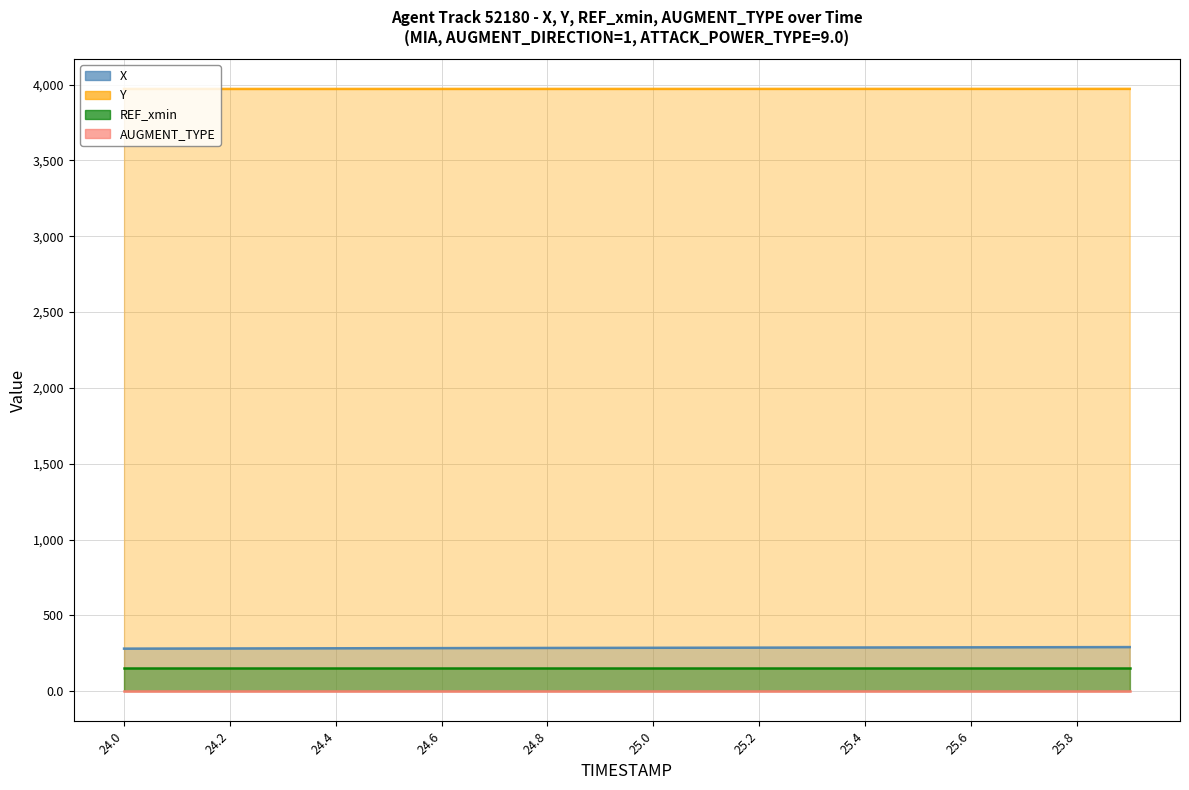

Which series has the largest total across all categories?

Y